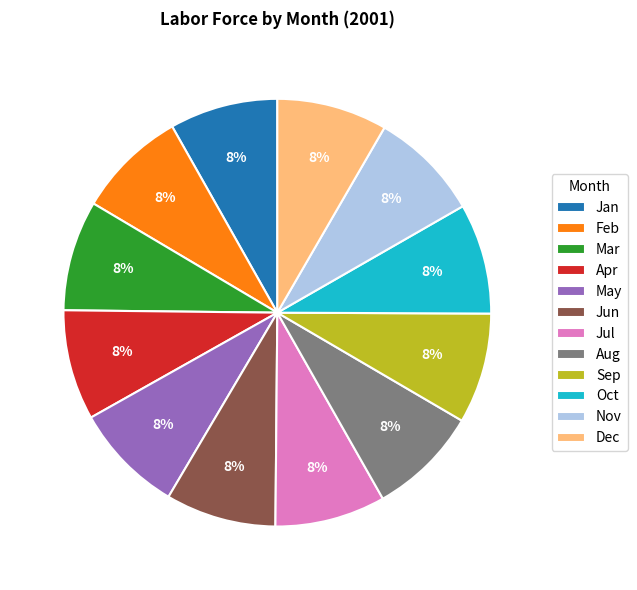

To the nearest percent, what is the average slice percentage?

8%